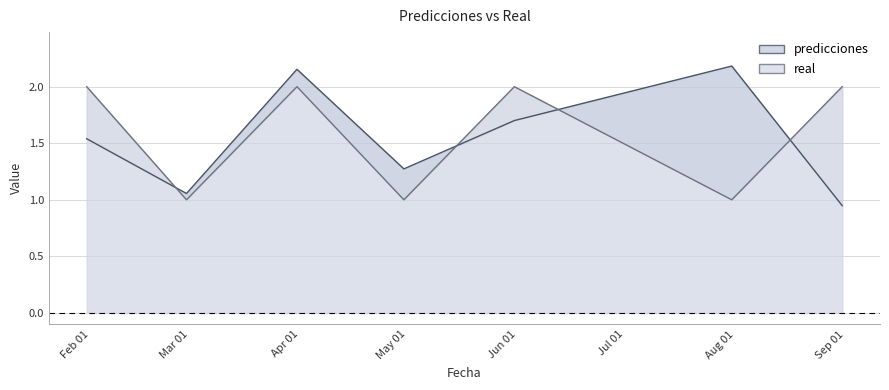

How many lines are shown in the chart?

2